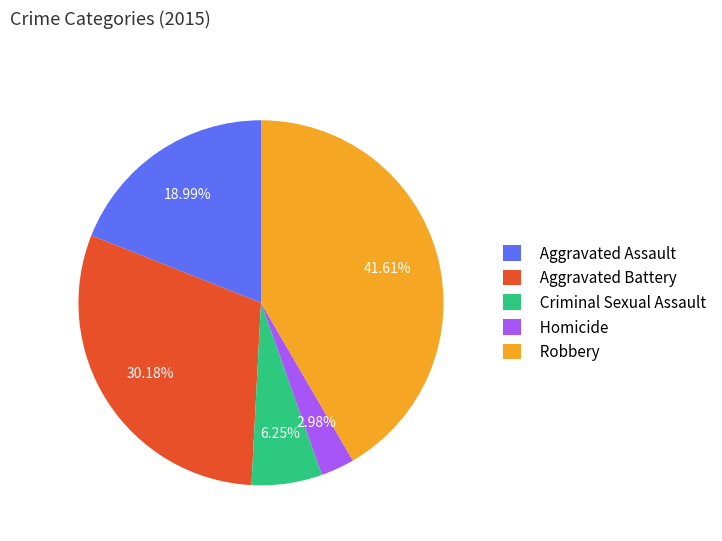

True or false: Homicide accounts for 3% of the total.

True